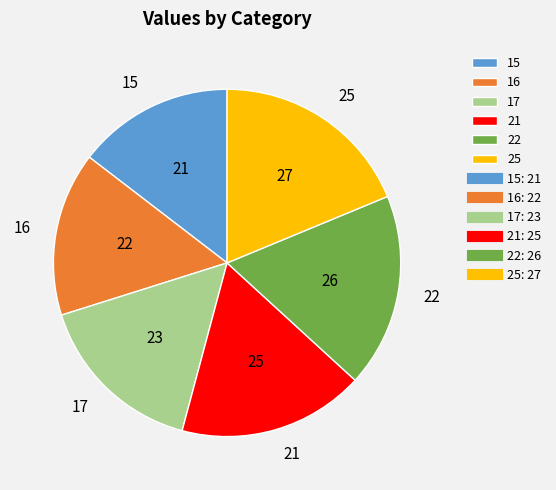

Rank the categories by value from highest to lowest.

25, 22, 21, 17, 16, 15